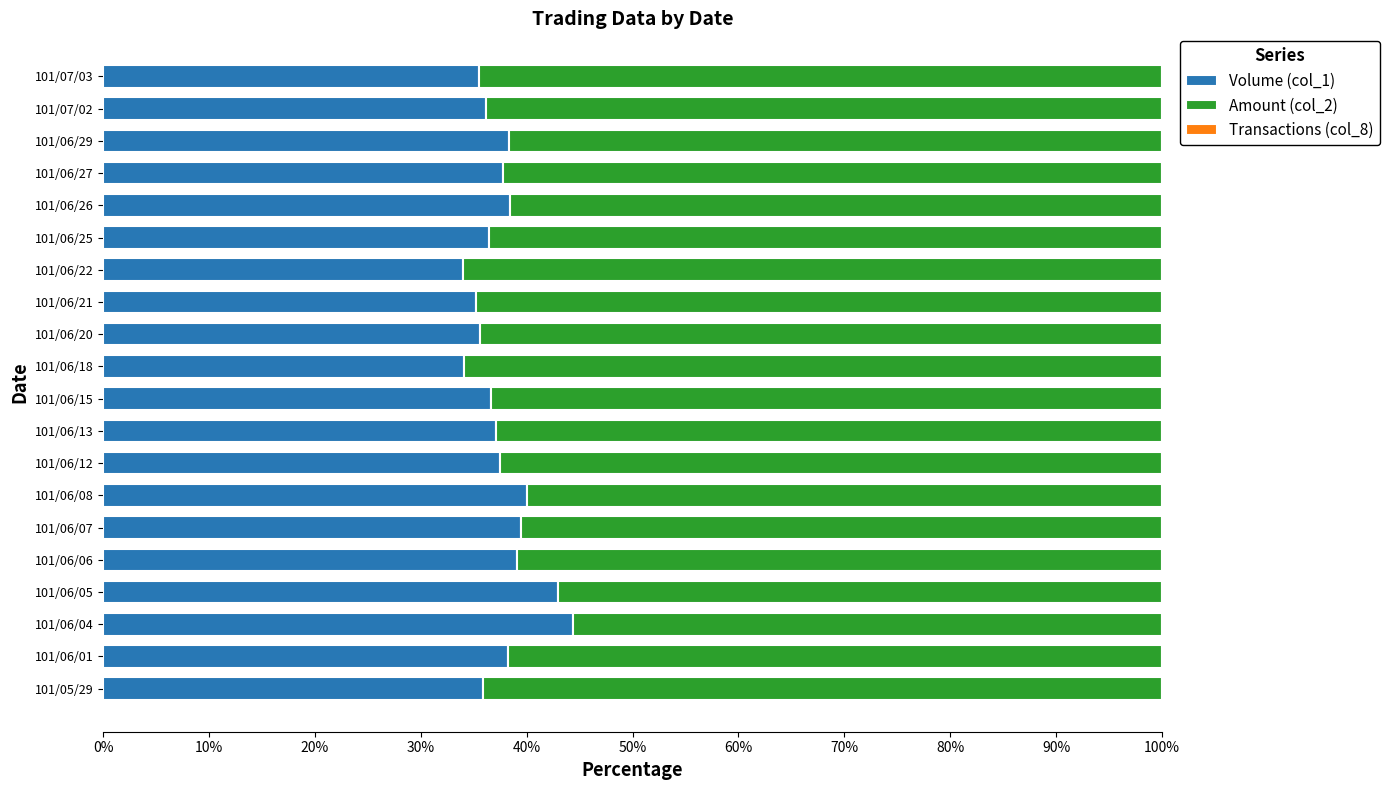

What is the sum of all Volume (col_1) values?

752.6